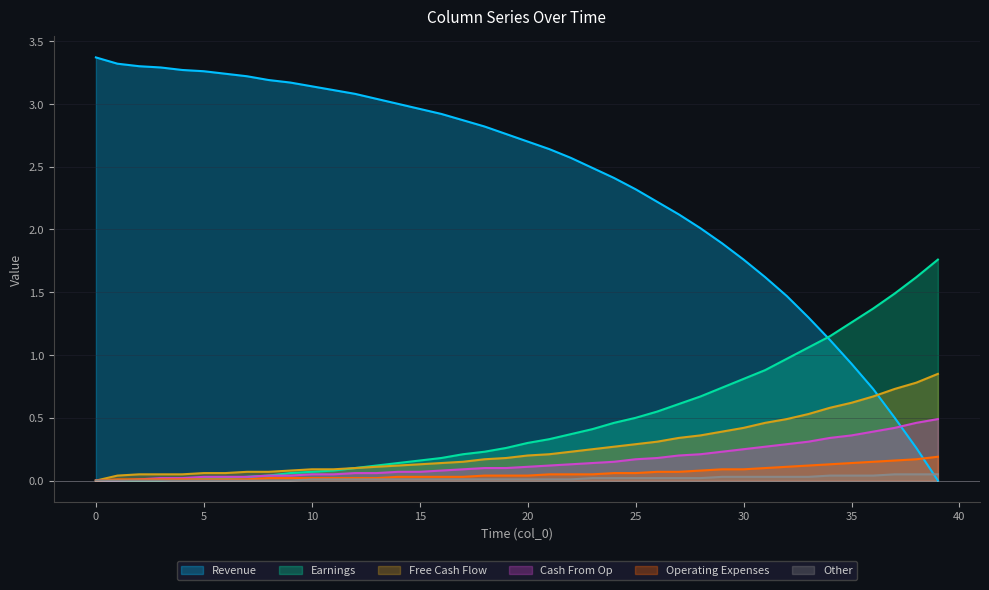

What is the total value across all series at 8?

3.4